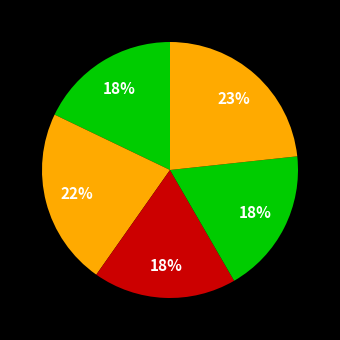

How many segments does this pie chart have?

5